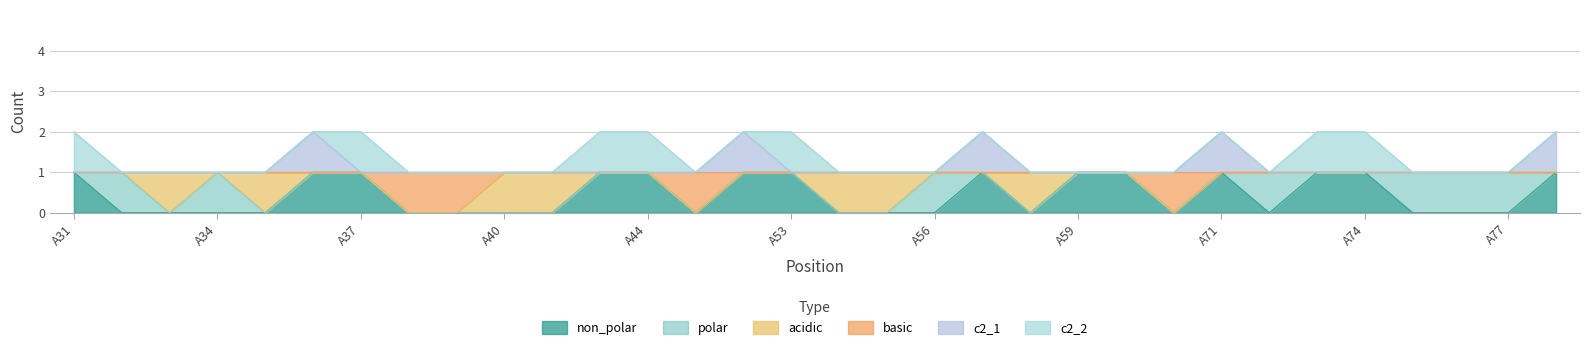

What is the value of the c2_1 point at the 14th from the left?

1